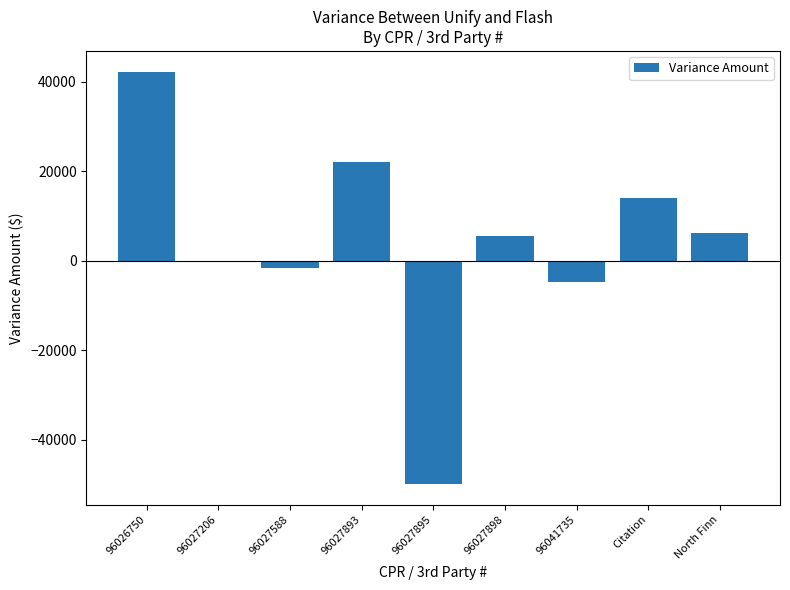

At which category does the chart reach its peak across all series?

96026750